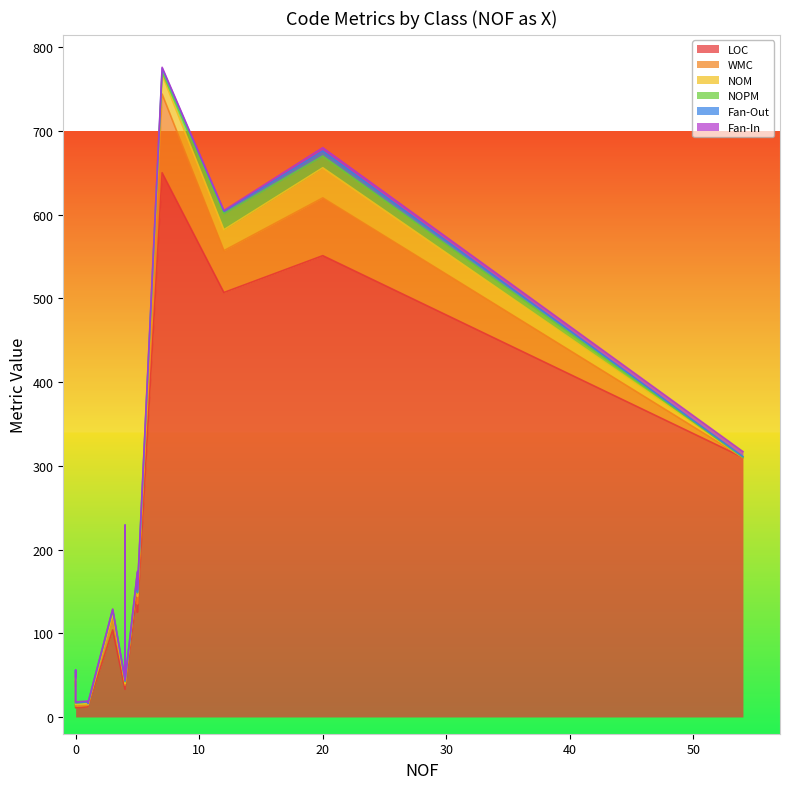

Does the chart have visible grid lines?

No